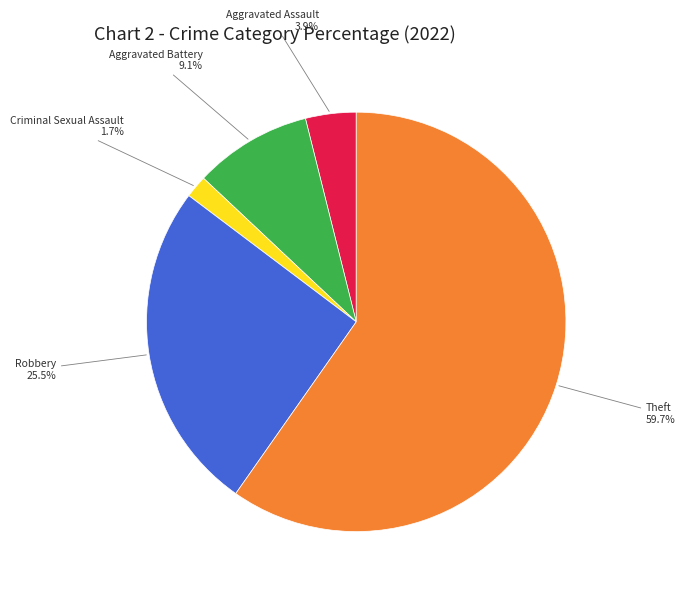

What percentage is NOT represented by Criminal Sexual Assault?

98.3%